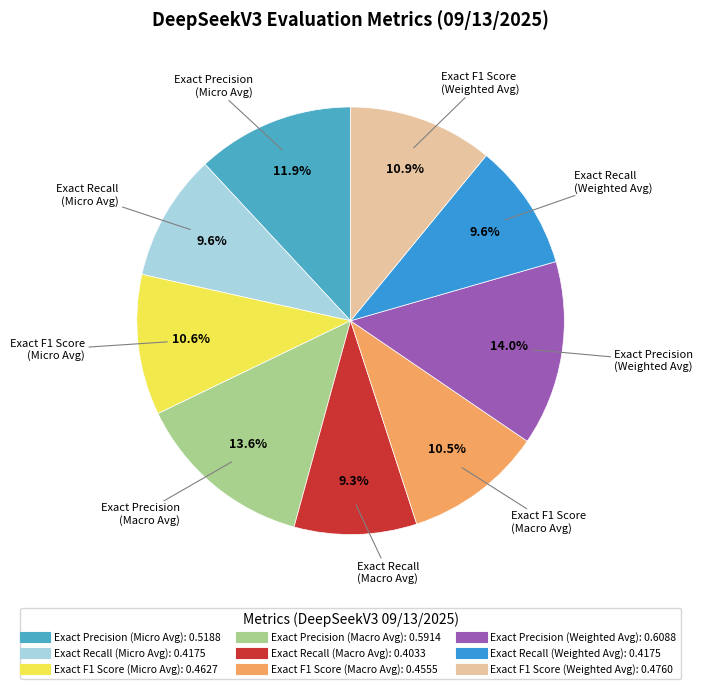

Is Exact F1 Score (Micro Avg) the majority of the pie?

No